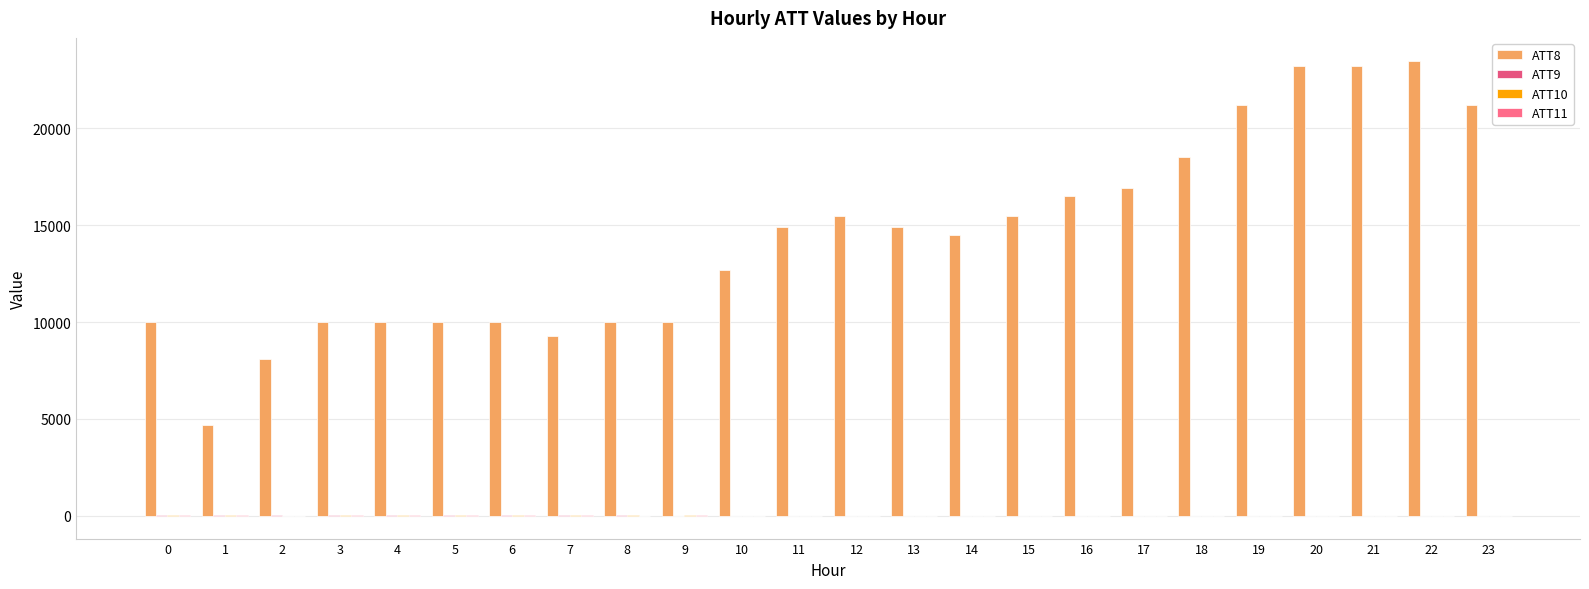

Reading left to right, what are all the values shown in this chart?

ATT8: 0=10000.0	1=4700.0	2=8100.0	3=10000.0	4=10000.0	5=10000.0	6=10000.0	7=9300.0	8=10000.0	9=10000.0	10=12700.0	11=14900.0	12=15500.0	13=14900.0	14=14500.0	15=15500.0	16=16500.0	17=16900.0	18=18500.0	19=21200.0	20=23200.0	21=23200.0	22=23500.0	23=21200.0
ATT9: 0=27.9	1=30.7	2=27.0	3=28.6	4=29.6	5=31.9	6=29.6	7=27.2	8=7.6	9=-1.2	10=-10.0	11=-10.0	12=-10.0	13=-10.0	14=-10.0	15=-10.0	16=-10.0	17=-10.0	18=-10.0	19=-10.0	20=-10.0	21=-10.0	22=-10.0	23=-10.0
ATT10: 0=22.2	1=24.1	2=1.9	3=22.2	4=21.6	5=23.6	6=19.2	7=22.9	8=10.1	9=14.3	10=-10.0	11=-10.0	12=-10.0	13=-10.0	14=-10.0	15=-10.0	16=-10.0	17=-10.0	18=-10.0	19=-10.0	20=-10.0	21=-10.0	22=-10.0	23=-10.0
ATT11: 0=20.2	1=19.4	2=2.1	3=20.2	4=16.9	5=19.9	6=17.2	7=19.6	8=4.6	9=14.9	10=-10.0	11=-10.0	12=-10.0	13=-10.0	14=-10.0	15=-10.0	16=-10.0	17=-10.0	18=-10.0	19=-10.0	20=-10.0	21=-10.0	22=-10.0	23=-10.0